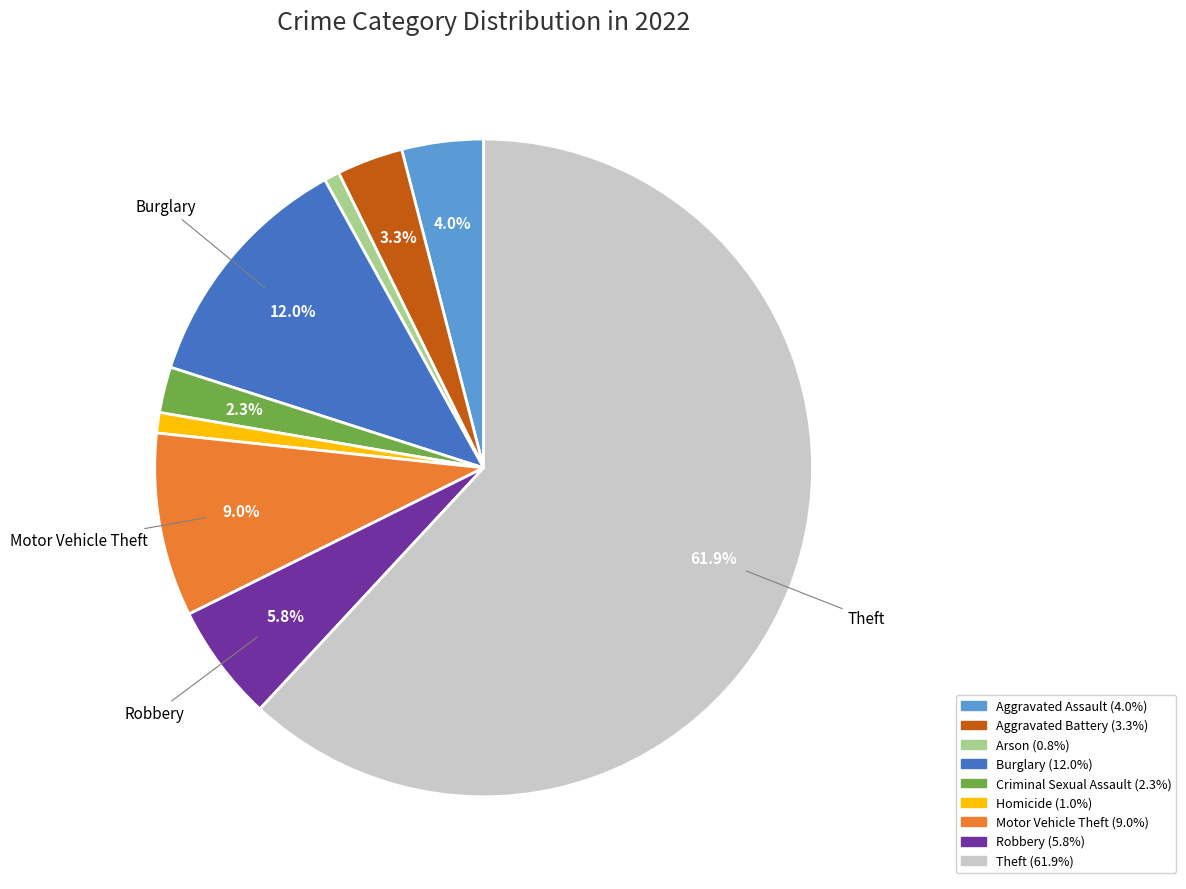

Is there a majority slice in this chart?

Yes